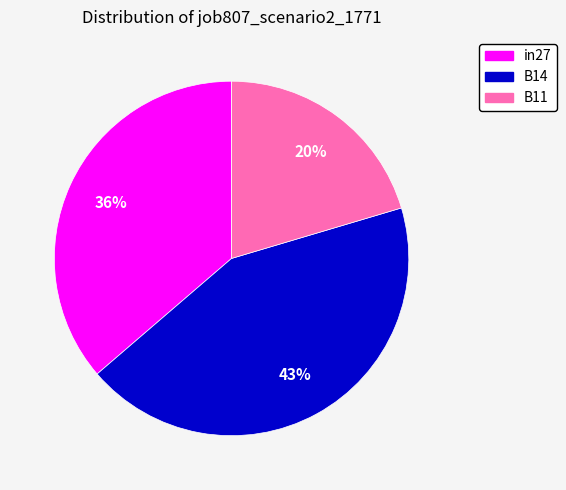

Rank the categories by value from lowest to highest.

B11, in27, B14